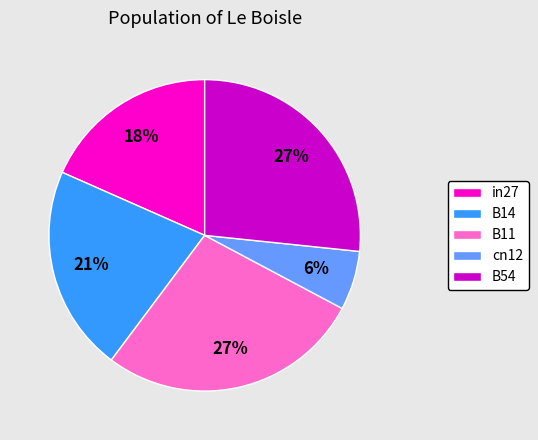

The in27 slice represents 18% of the pie. True or false?

True